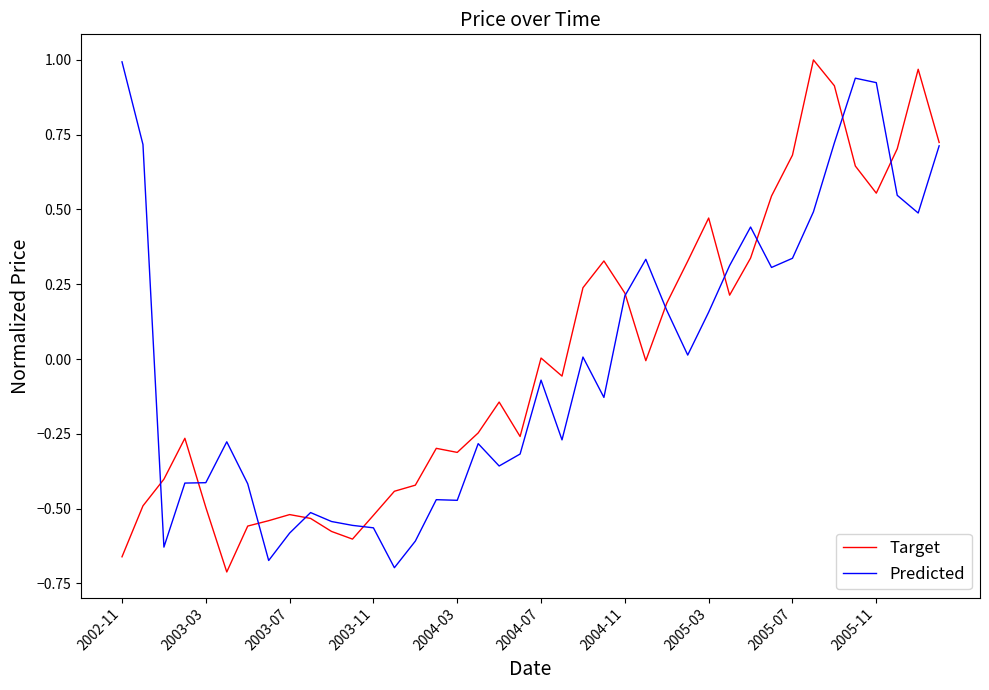

In Target, how many points are lower than both neighbors (excluding endpoints)?

8